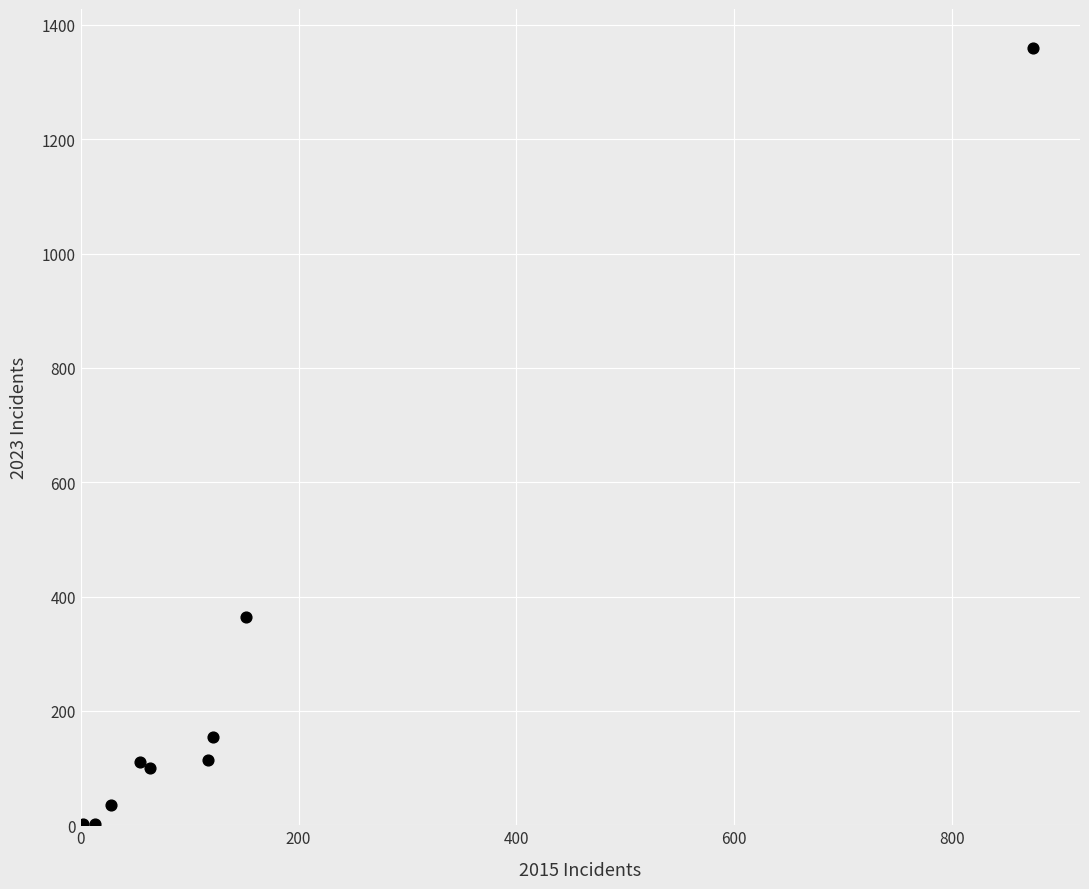

What is the range of X values (max minus min)?

872